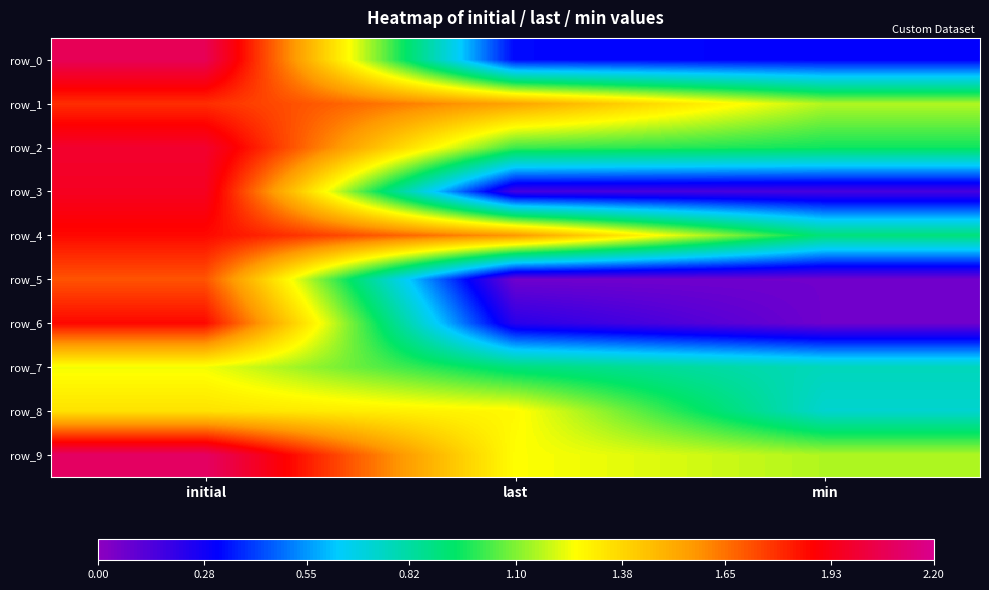

Reading left to right, extract all data points from this chart.

row_0: initial=2.1	last=0.3	min=0.3
row_1: initial=1.8	last=1.5	min=1.2
row_2: initial=2.0	last=1.0	min=1.0
row_3: initial=2.0	last=0.2	min=0.2
row_4: initial=1.9	last=1.6	min=0.9
row_5: initial=1.7	last=0.1	min=0.1
row_6: initial=1.9	last=0.2	min=0.1
row_7: initial=1.2	last=0.9	min=0.8
row_8: initial=1.3	last=1.3	min=0.7
row_9: initial=2.1	last=1.3	min=1.2